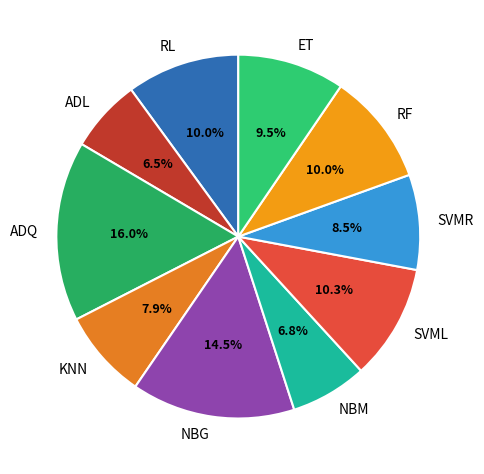

Which slice is the largest?

ADQ